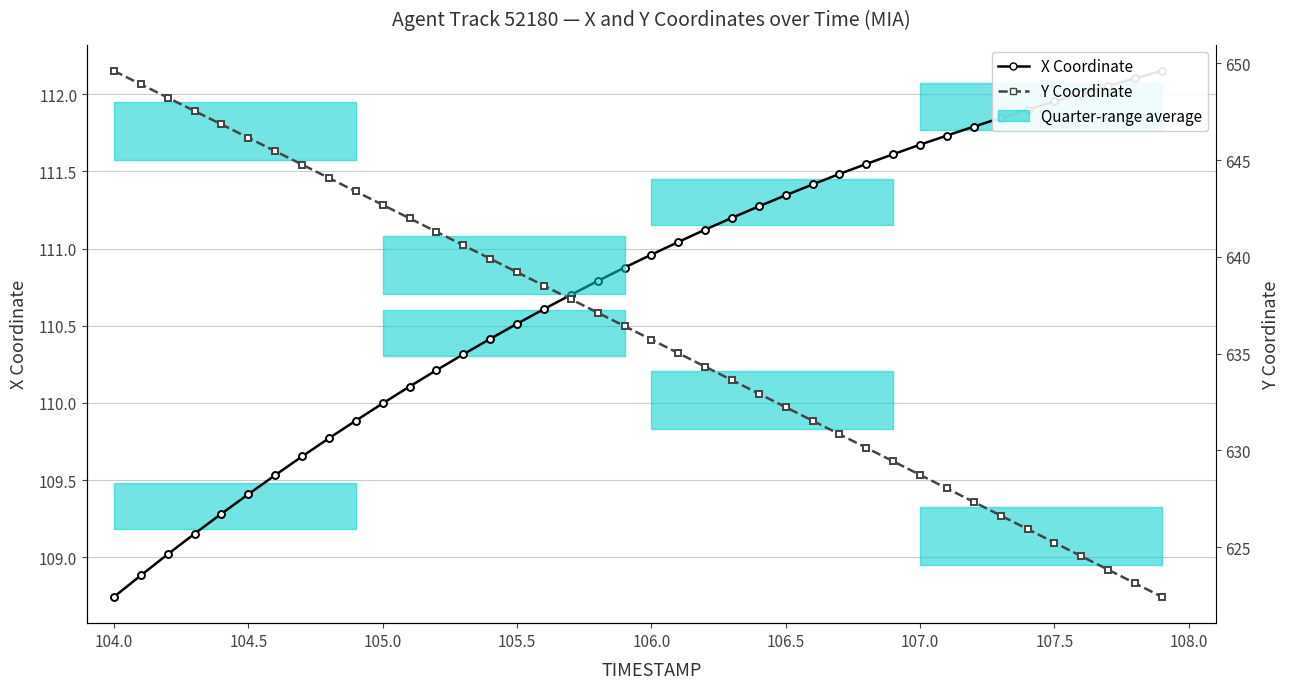

Which series has the largest range (max minus min)?

Y Coordinate